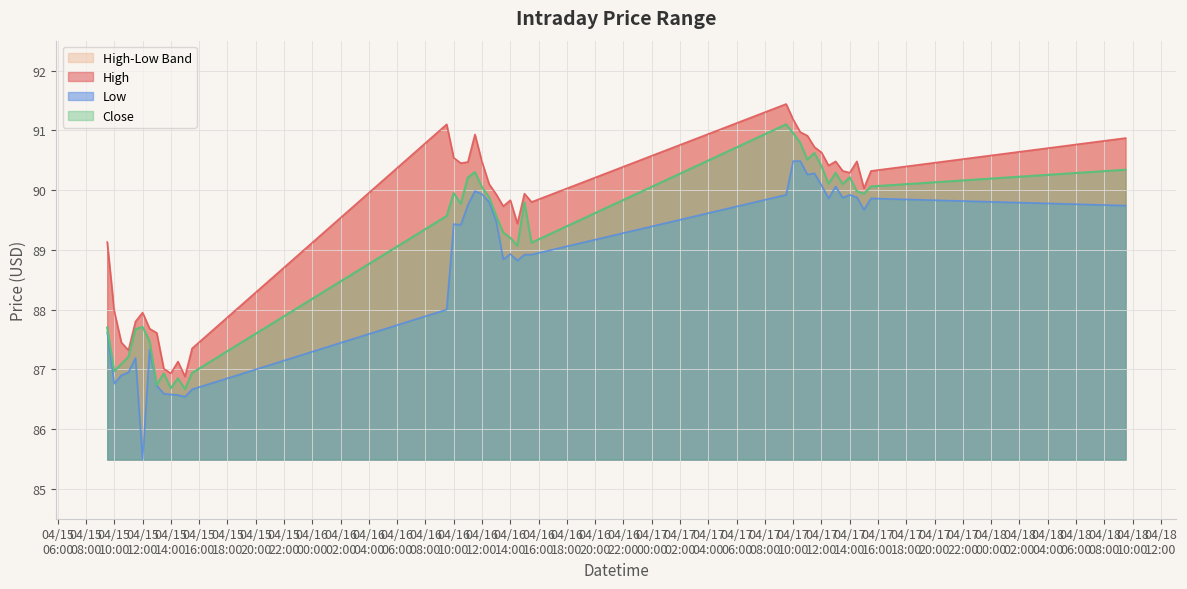

What is the lowest value of the Close series?

86.7